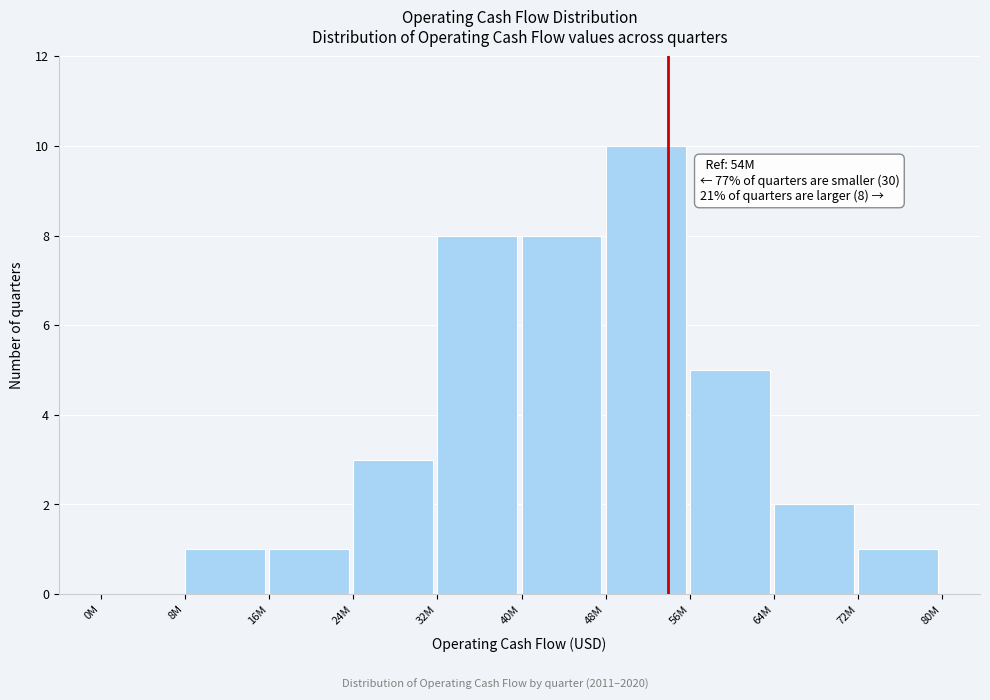

Reading left to right, what are all the values shown in this chart?

0M=0	8M=1	16M=1	24M=3	32M=8	40M=8	48M=10	56M=5	64M=2	72M=1